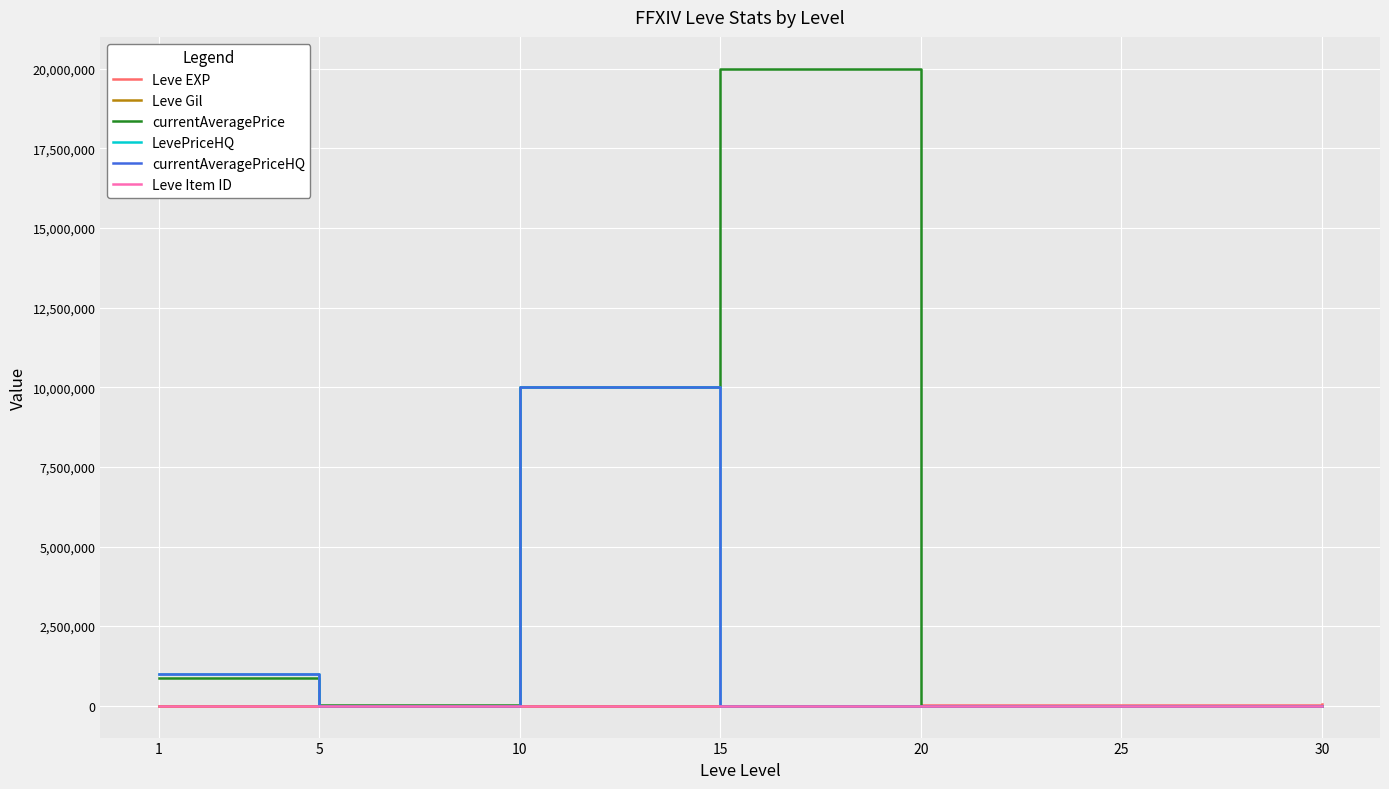

At which category is the sum across all series the highest?

10